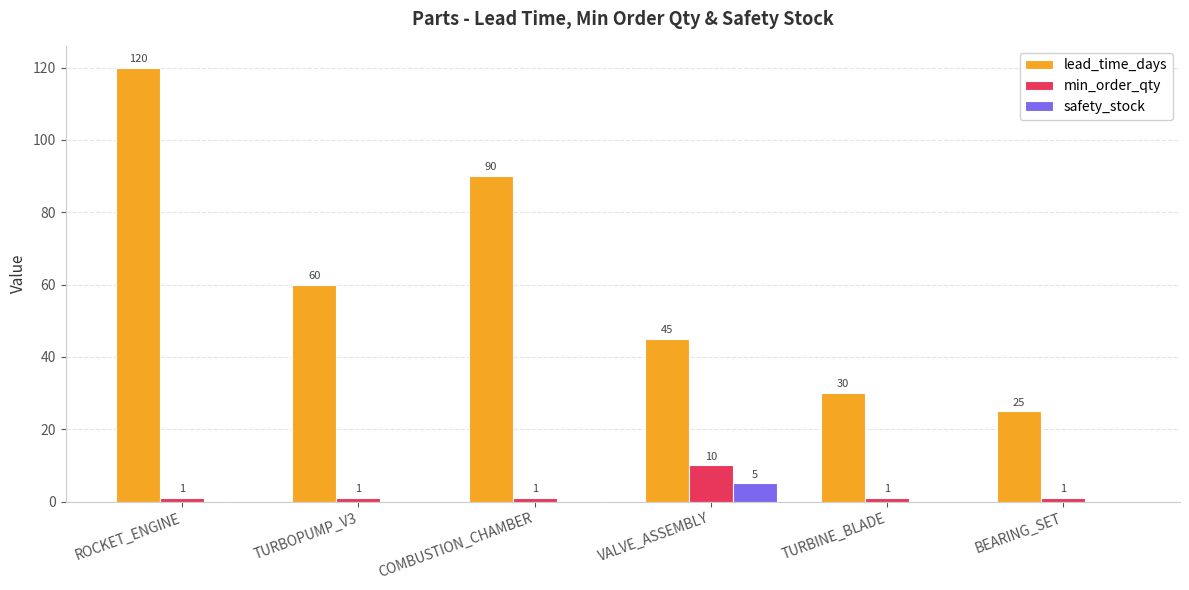

Reading right to left, transcribe all the data shown in this chart.

lead_time_days: 25	30	45	90	60	120
min_order_qty: 1	1	10	1	1	1
safety_stock: 0	0	5	0	0	0